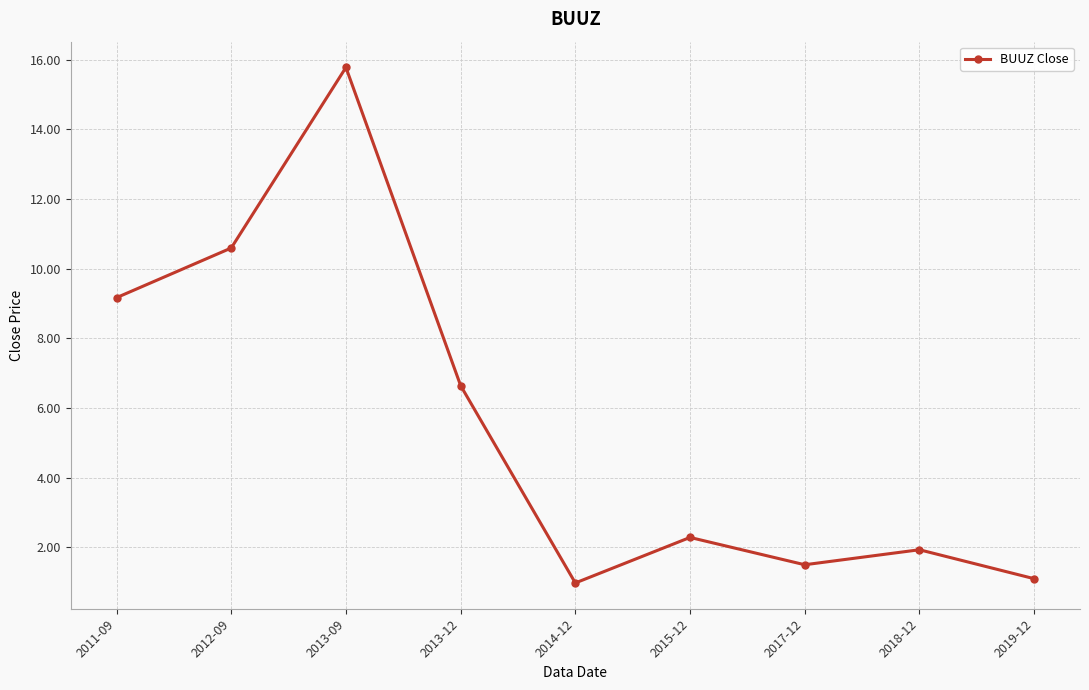

Approximately how many times larger is the value at 2019-12 compared to 2015-12?

0.5